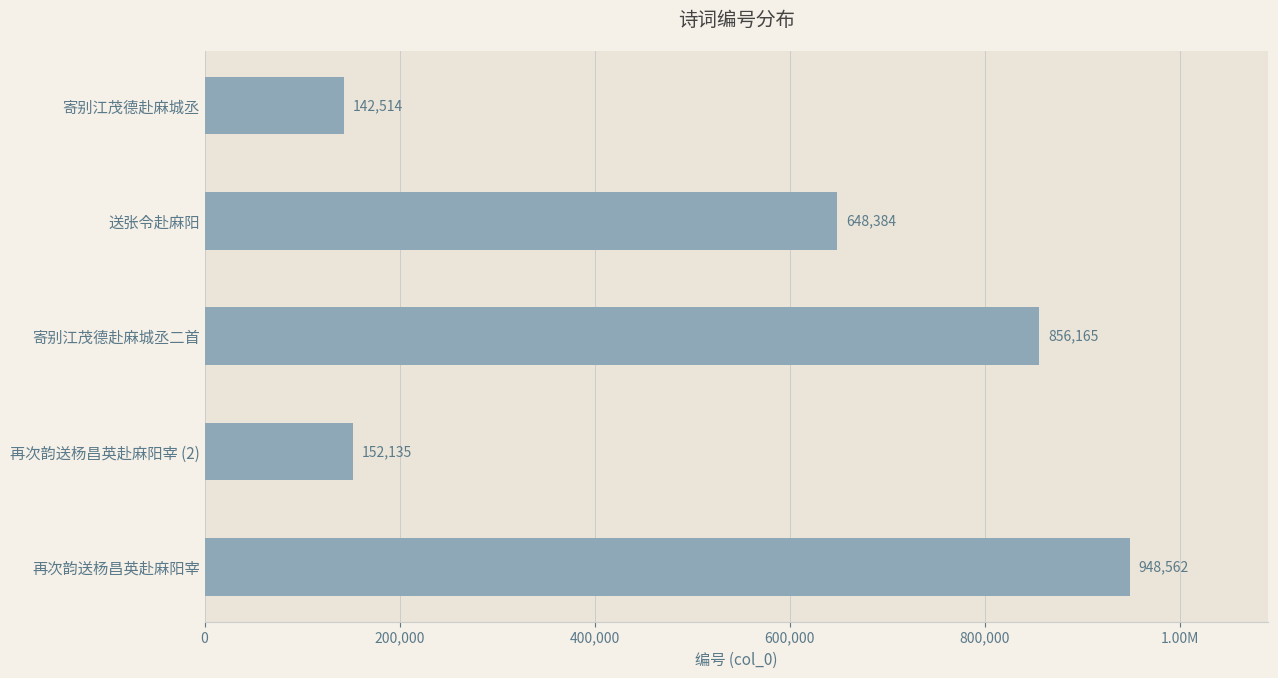

Count the number of data series in this chart.

1